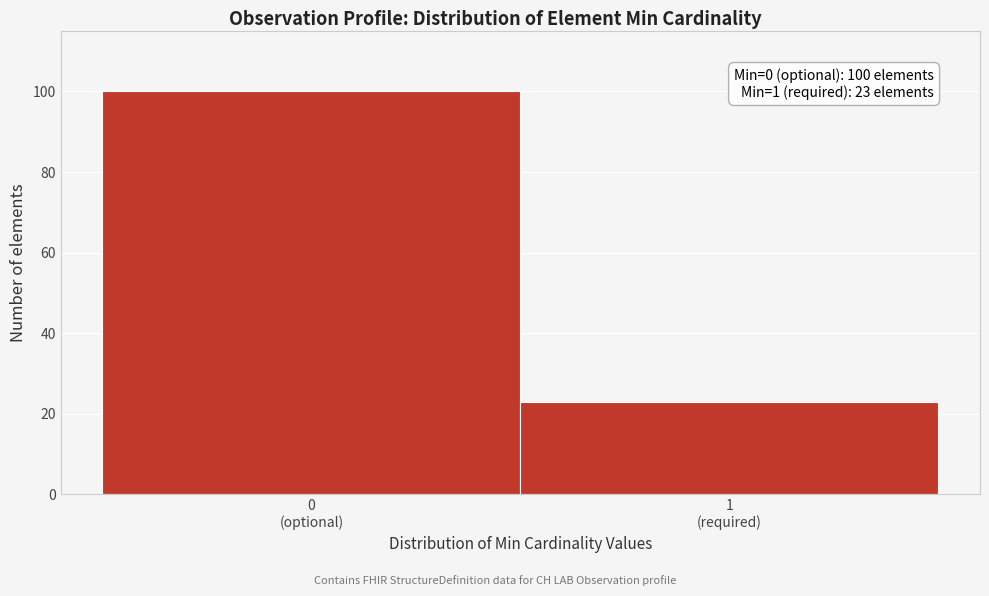

Reading left to right, extract all data points from this chart.

100	23